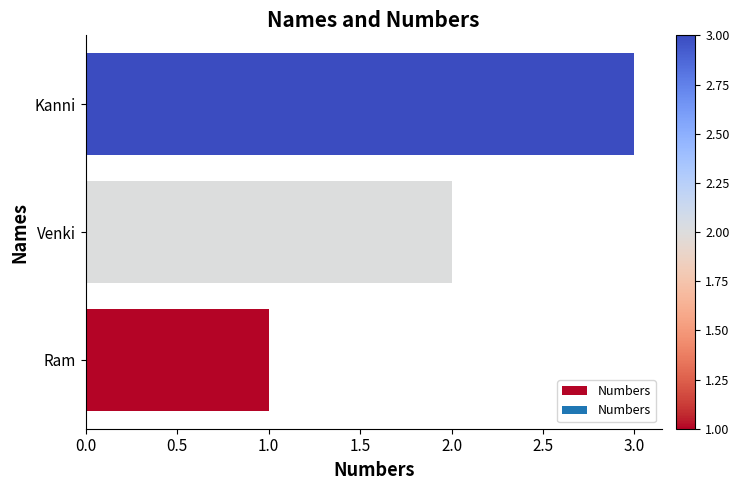

At which label is the value closest to 2?

Venki